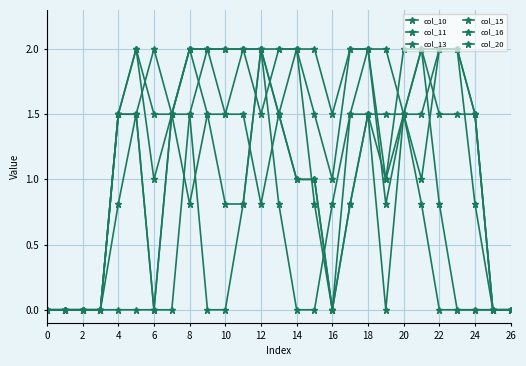

How many data points does each series have?

27